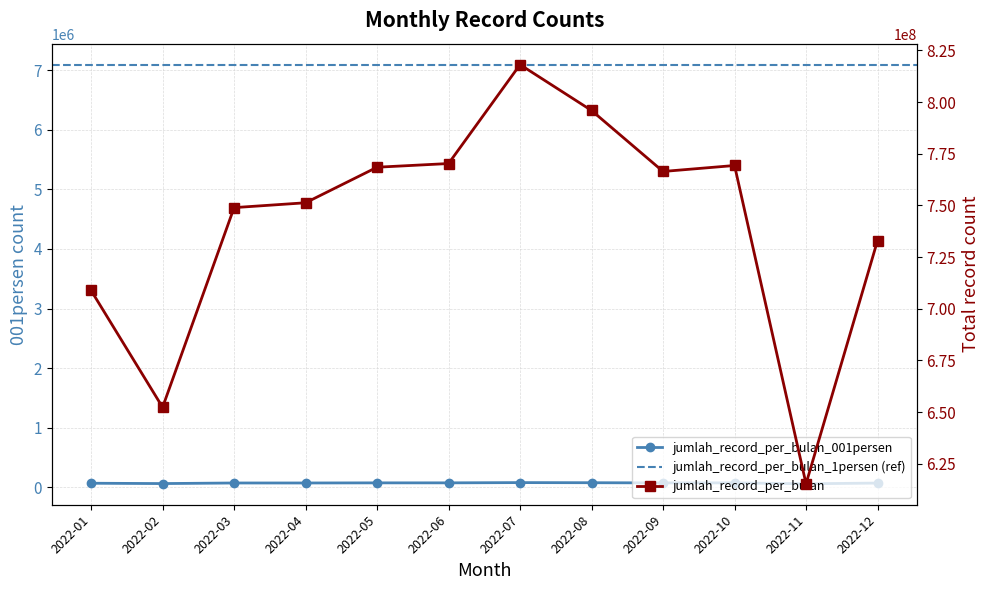

The value of jumlah_record_per_bulan_1persen at 2022-05 is 77030. True or false?

True